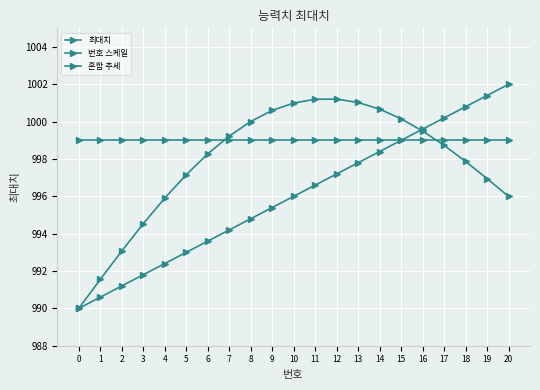

Is this an area chart (filled region under the line)?

No